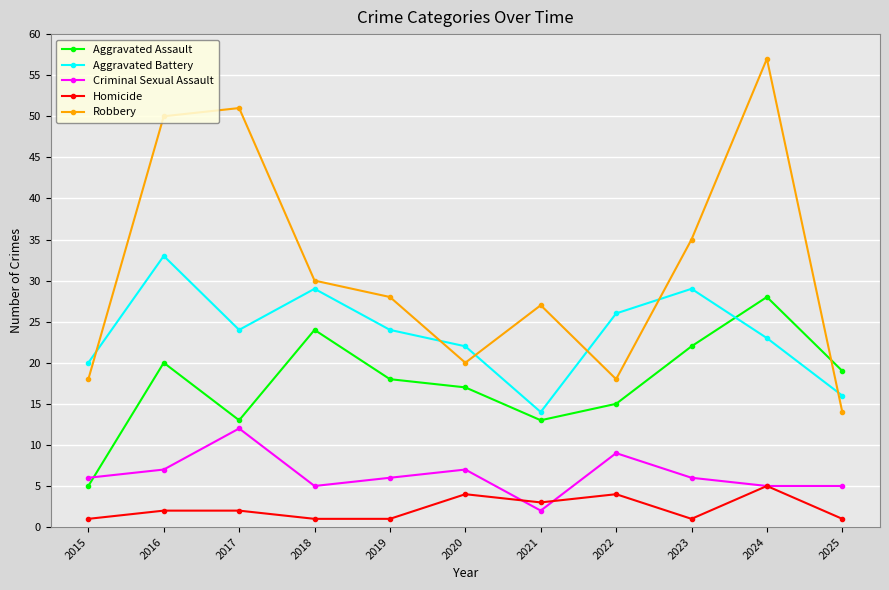

Is it true that Aggravated Battery equals 23 at 2024?

True